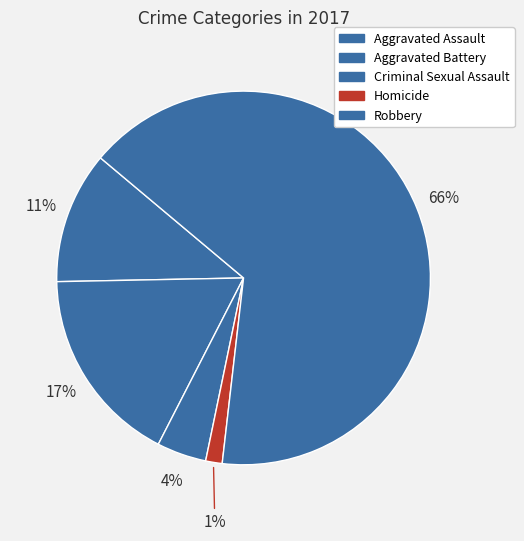

Is the sum of Criminal Sexual Assault and Aggravated Battery greater than half?

No